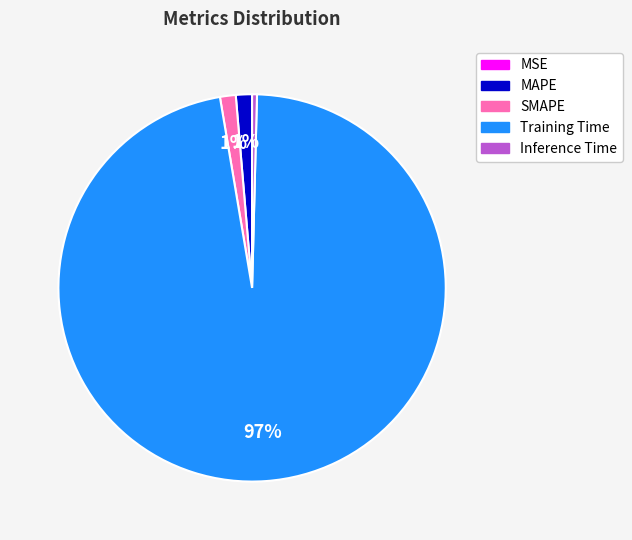

Does Training Time account for over 50% of the chart?

Yes